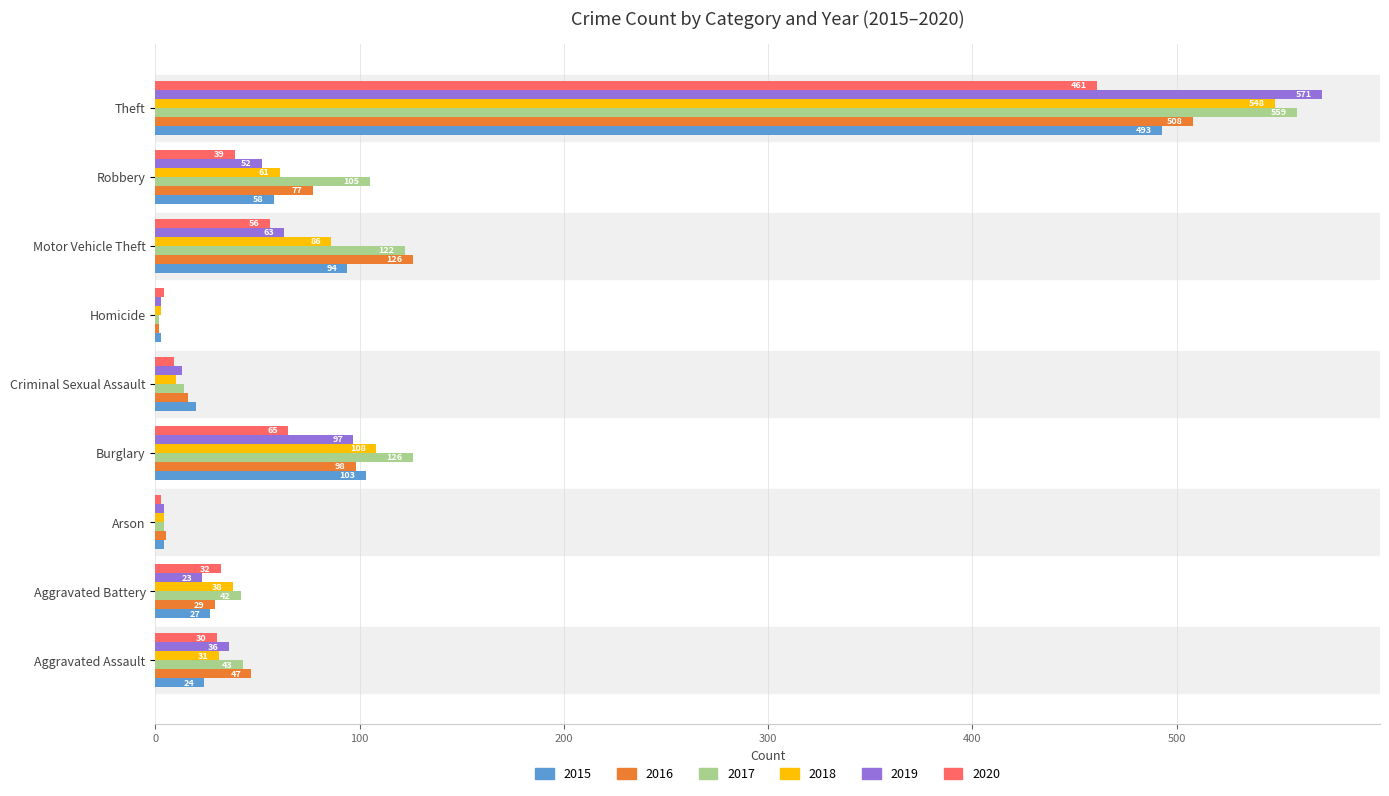

Is the value of 2016 at Aggravated Assault greater than the value of 2020 at Aggravated Battery?

Yes